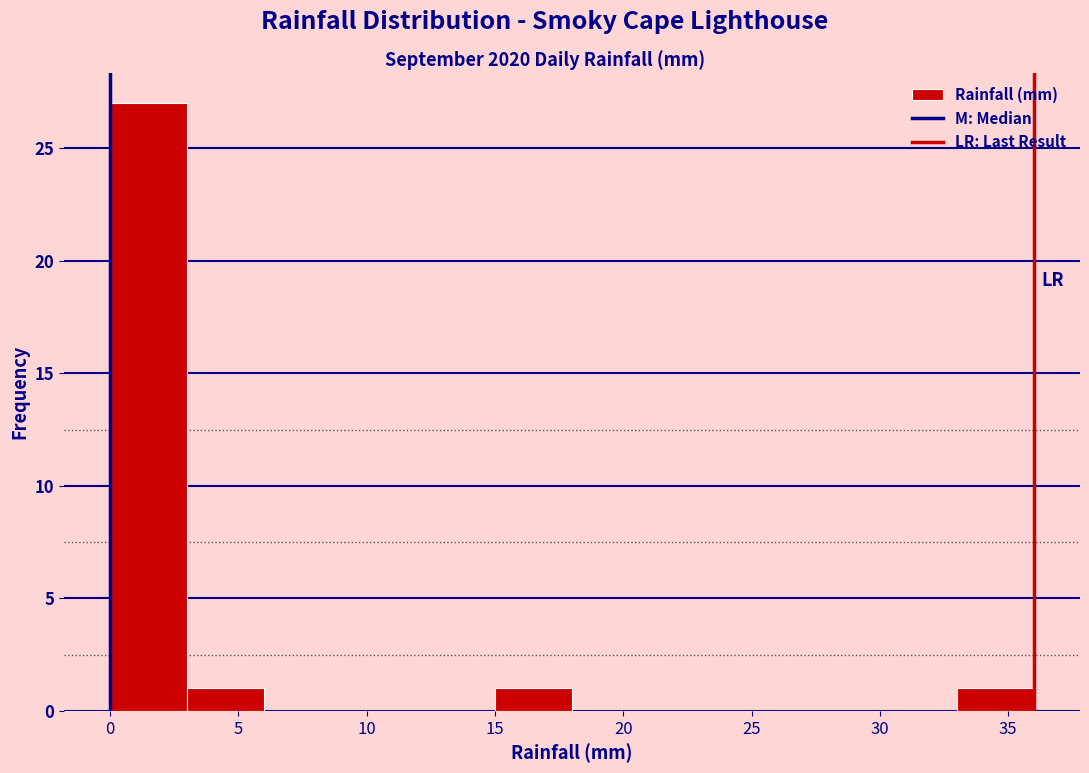

What is the height of the bar covering 15 to 18 on the x-axis? The values are not printed on the chart, so give them approximately, as read against the axis.

1